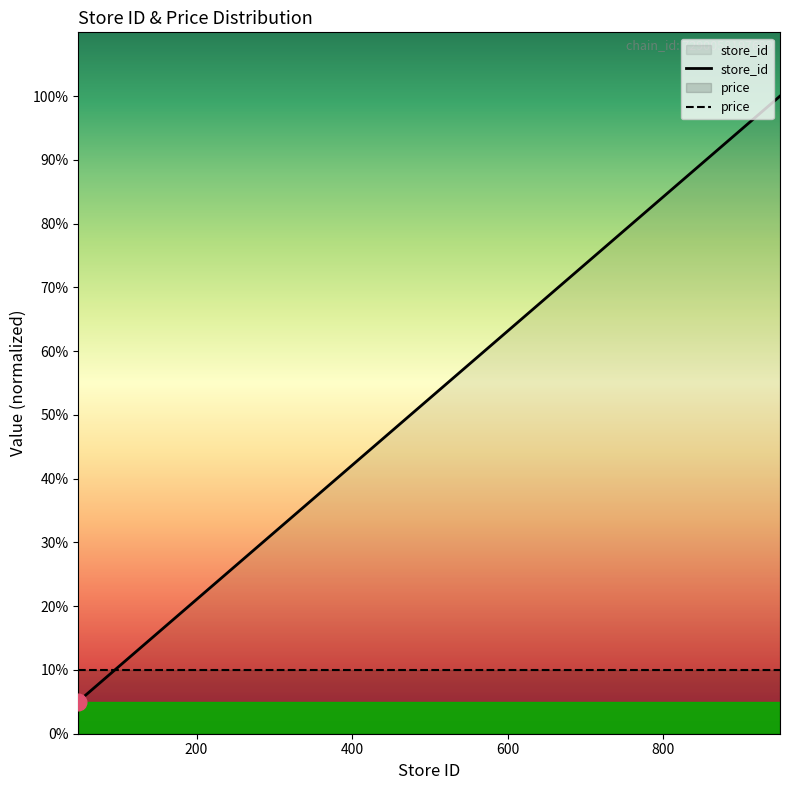

List the labels in order of value, smallest first.

48, 51, 102, 124, 129, 145, 146, 149, 150, 156, 301, 403, 601, 605, 701, 752, 754, 909, 910, 911, 950